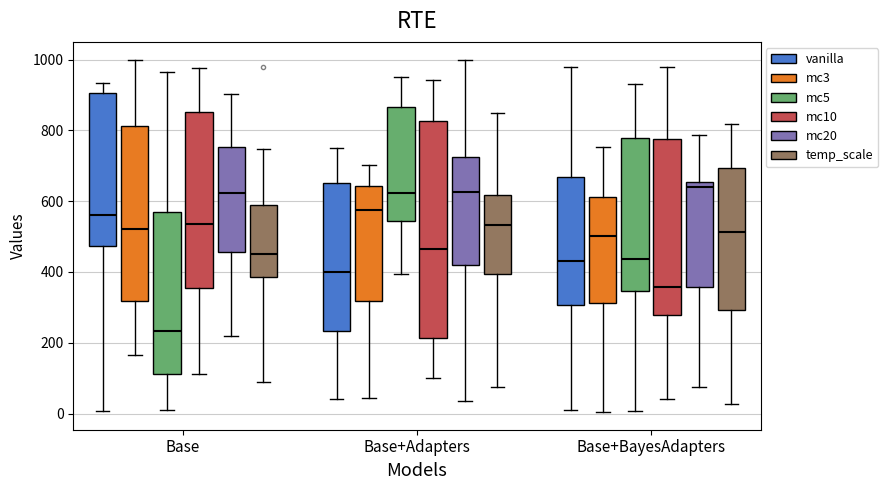

Reading left to right, transcribe this box plot: for each box, give where its median line is, the range the box spans, and where its two whiskers end, as read against the y-axis. The values are not printed on the chart, so give them approximately, as read against the axis.

Base (vanilla): median 560, box 480 to 900, whiskers 0 to 940
Base (mc3): median 520, box 320 to 820, whiskers 160 to 1000
Base (mc5): median 240, box 120 to 580, whiskers 0 to 960
Base (mc10): median 540, box 360 to 860, whiskers 120 to 980
Base (mc20): median 620, box 460 to 760, whiskers 220 to 900
Base (temp_scale): median 460, box 380 to 580, whiskers 100 to 740
Base+Adapters (vanilla): median 400, box 240 to 660, whiskers 40 to 740
Base+Adapters (mc3): median 580, box 320 to 640, whiskers 40 to 700
Base+Adapters (mc5): median 620, box 540 to 860, whiskers 400 to 960
Base+Adapters (mc10): median 460, box 220 to 820, whiskers 100 to 940
Base+Adapters (mc20): median 620, box 420 to 720, whiskers 40 to 1000
Base+Adapters (temp_scale): median 540, box 400 to 620, whiskers 80 to 860
Base+BayesAdapters (vanilla): median 440, box 300 to 660, whiskers 0 to 980
Base+BayesAdapters (mc3): median 500, box 320 to 620, whiskers 0 to 760
Base+BayesAdapters (mc5): median 440, box 340 to 780, whiskers 0 to 940
Base+BayesAdapters (mc10): median 360, box 280 to 780, whiskers 40 to 980
Base+BayesAdapters (mc20): median 640, box 360 to 660, whiskers 80 to 780
Base+BayesAdapters (temp_scale): median 520, box 300 to 700, whiskers 20 to 820